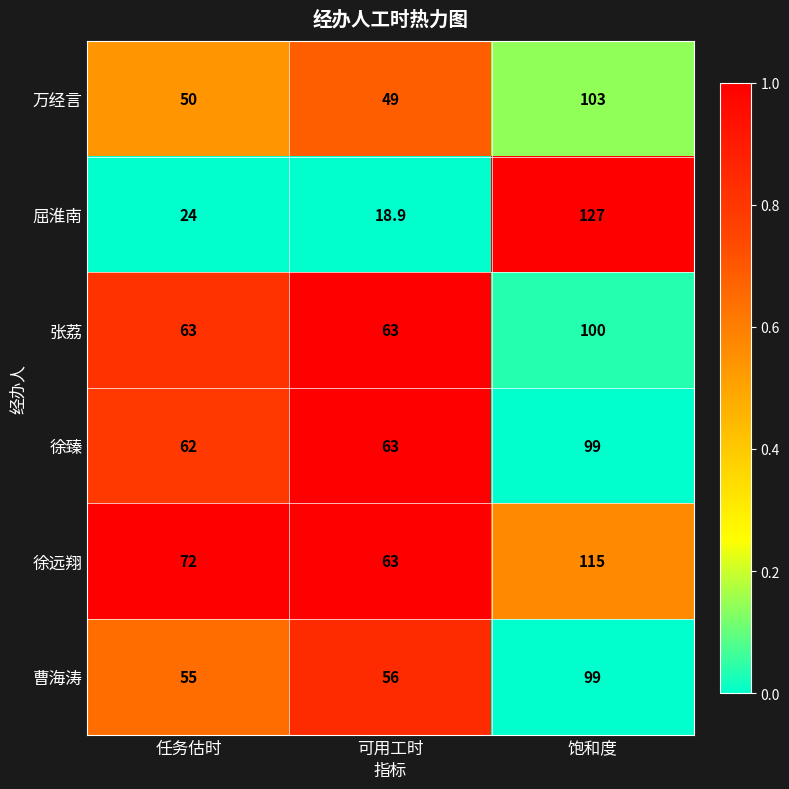

What is the sum of the 徐臻 values at 饱和度 and 任务估时?

161.0